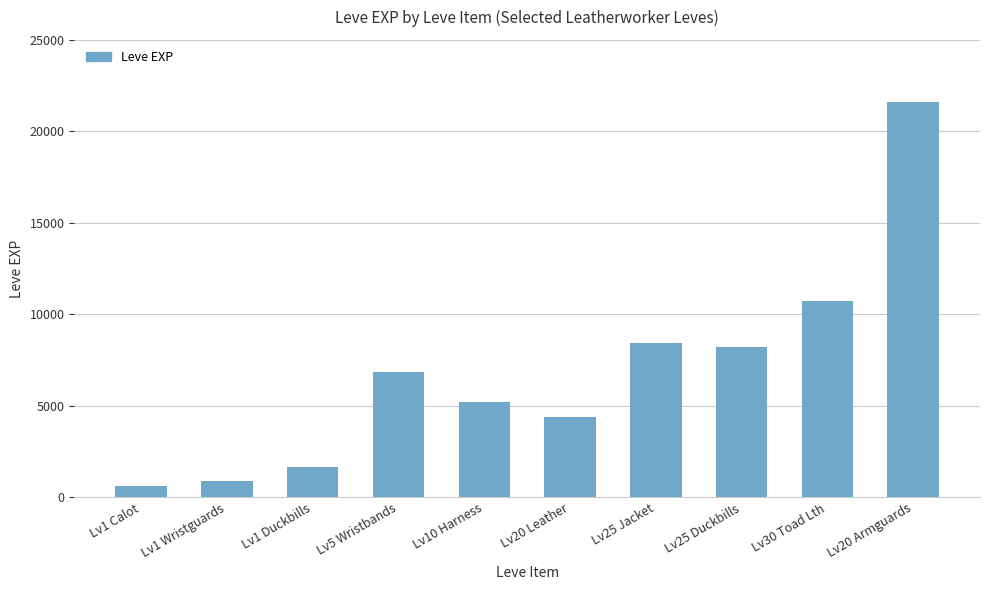

Read the value at Lv1 Wristguards.

900